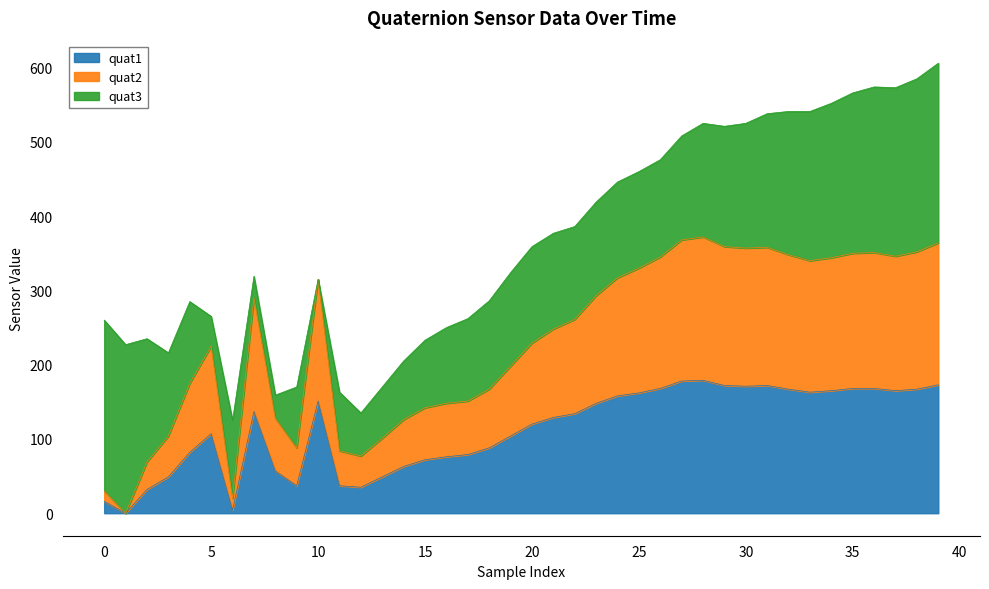

Is it true that quat2 equals 61 at 15?

False